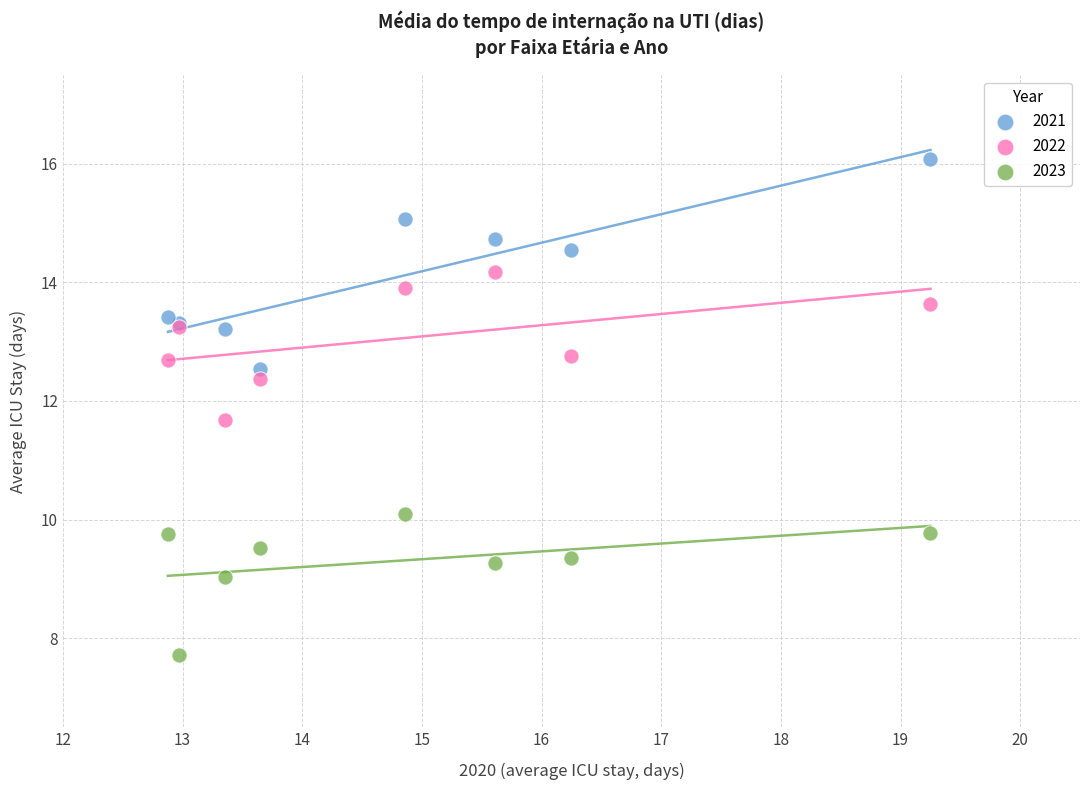

Which series contains the lowest Y value?

2023